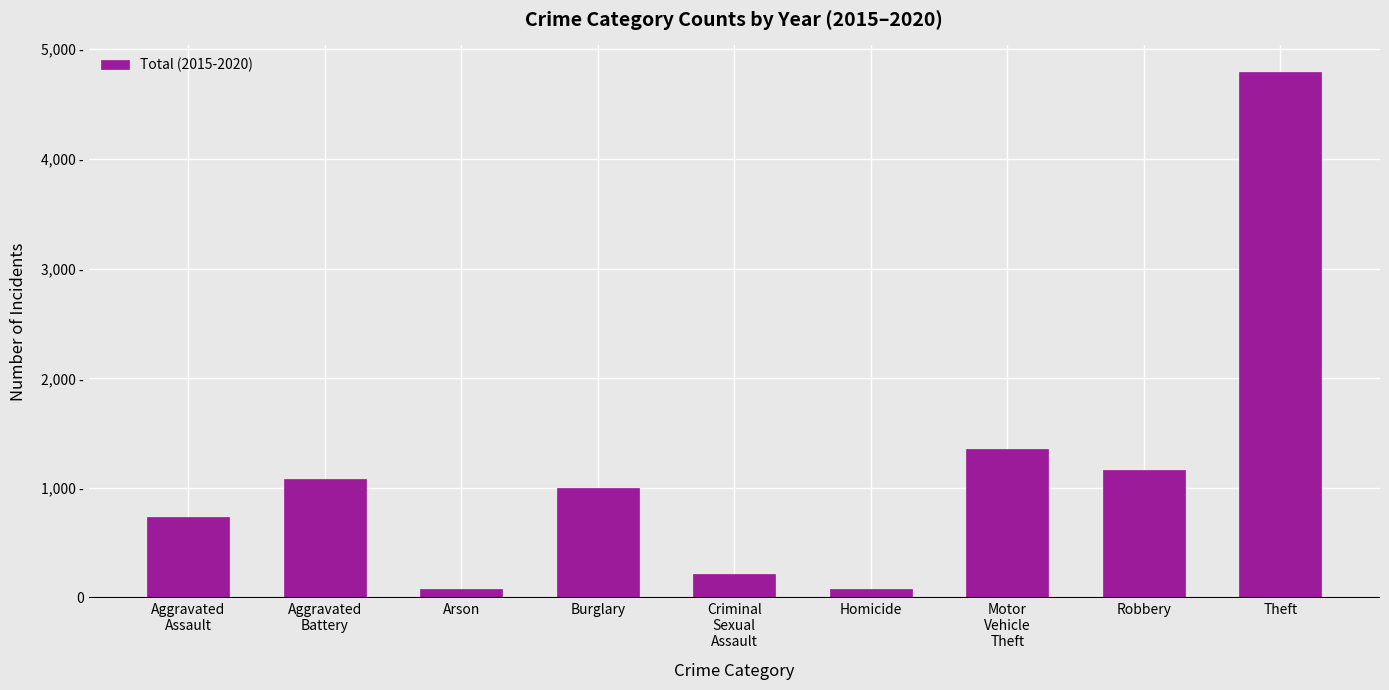

Which has a higher value, Aggravated
Battery or Robbery?

Robbery